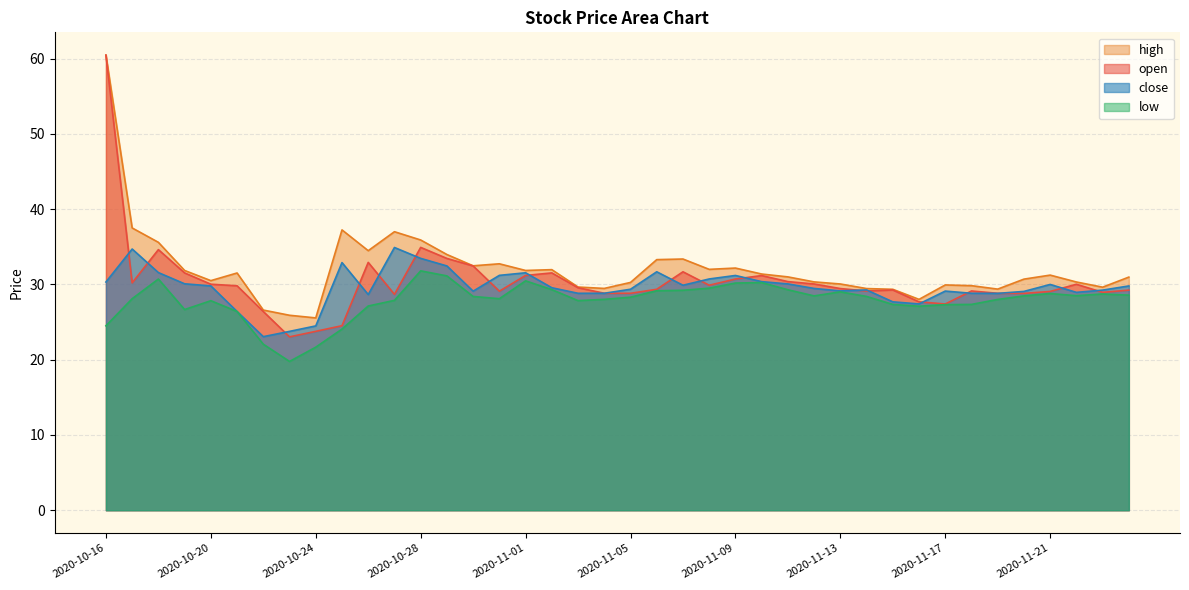

Where is the first local minimum for low?

2020-10-19